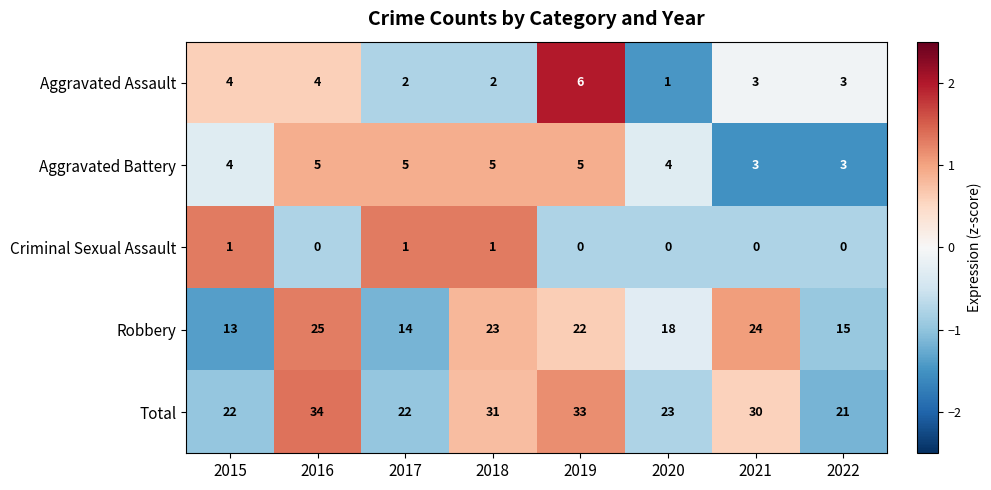

What is the difference between the maximum and second lowest values in the Aggravated Assault series?

4